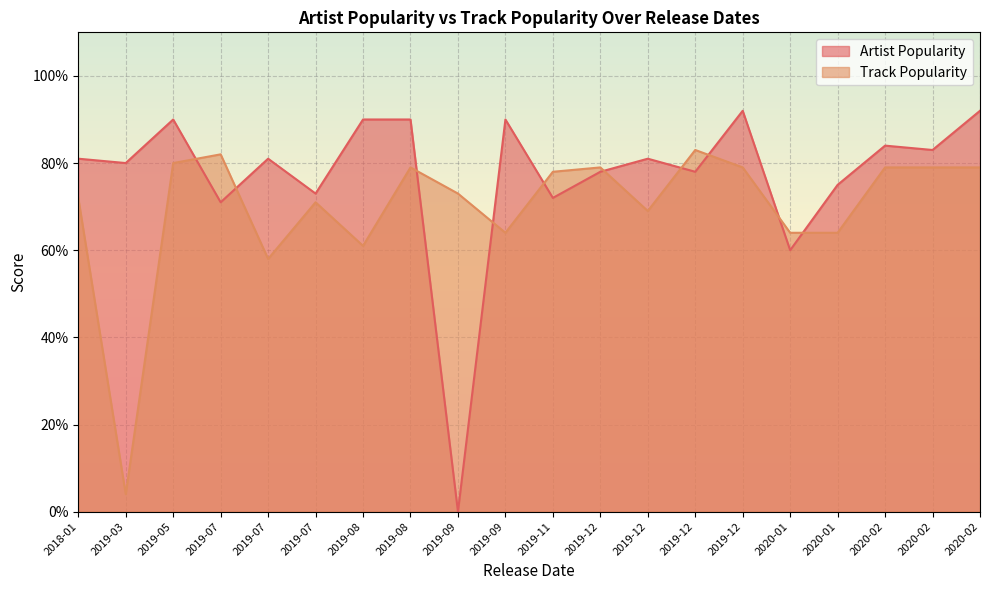

Does the chart display data point markers on the line(s)?

No